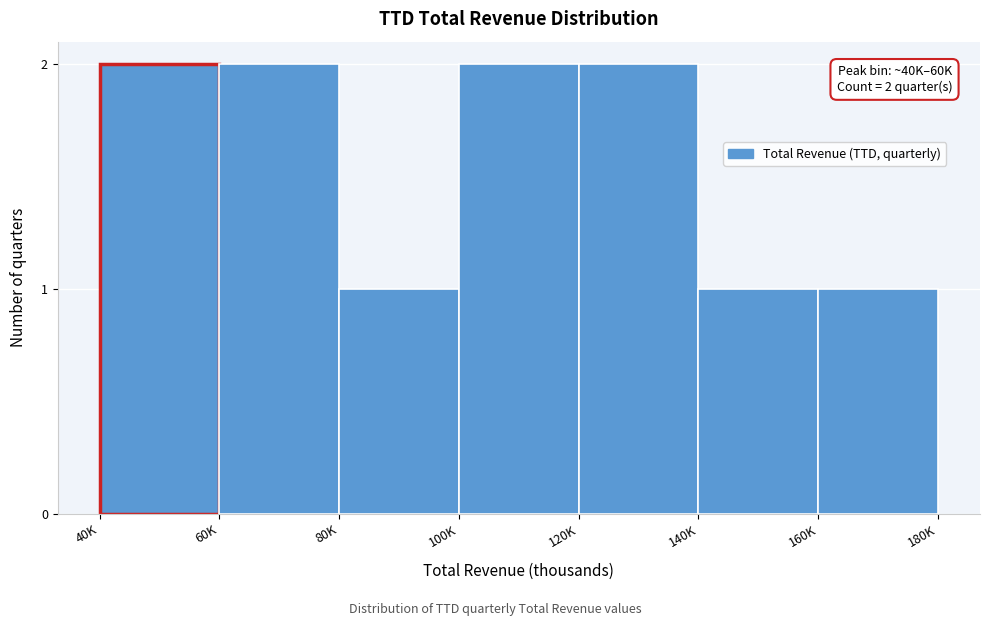

Reading right to left, what are all the values shown in this chart?

1	1	2	2	1	2	2